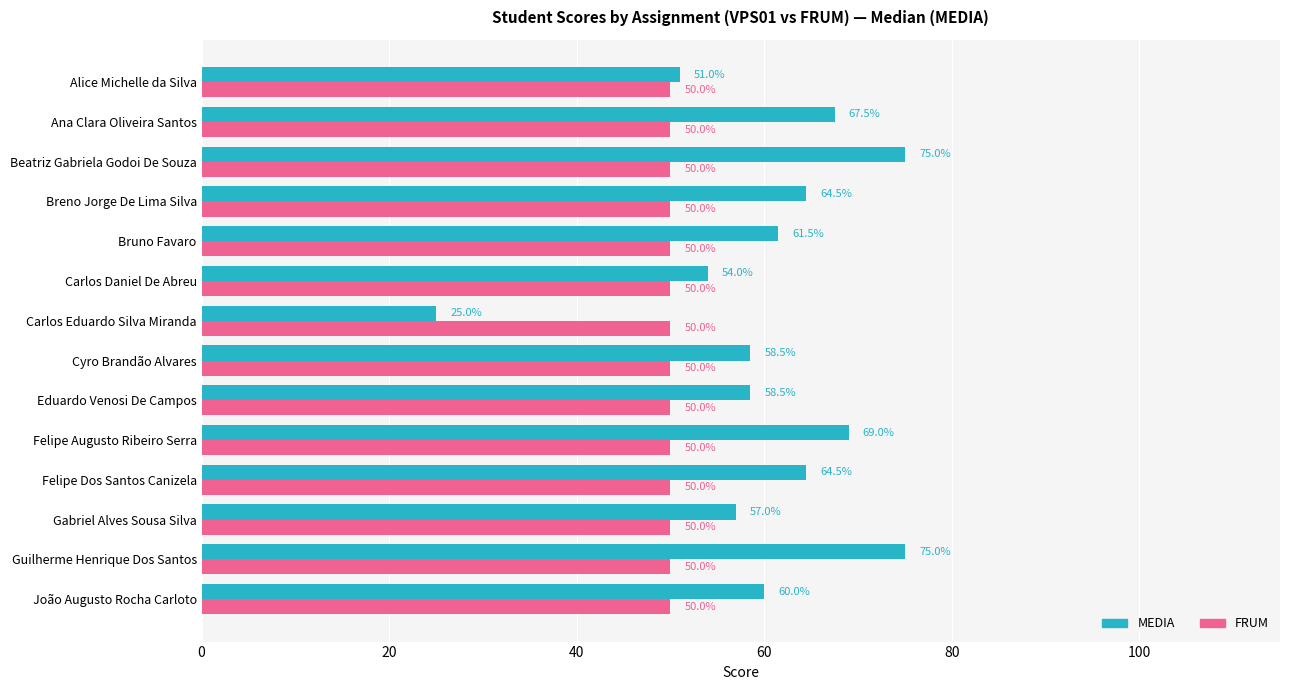

Between Beatriz Gabriela Godoi De Souza and João Augusto Rocha Carloto, which series saw the biggest shift?

MEDIA